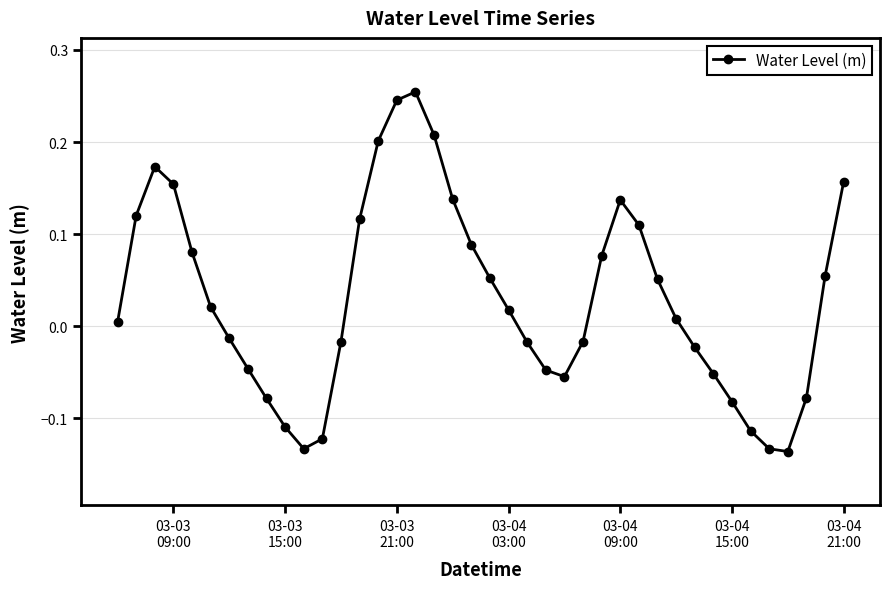

How many data points does each series have?

40